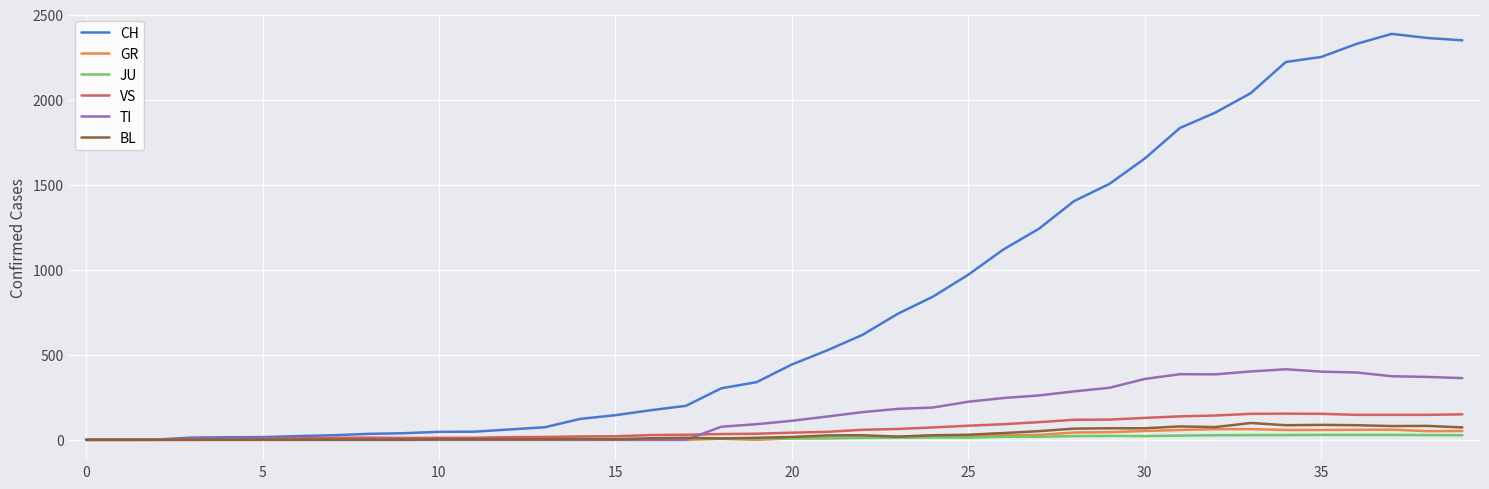

What is the maximum value for BL?

99